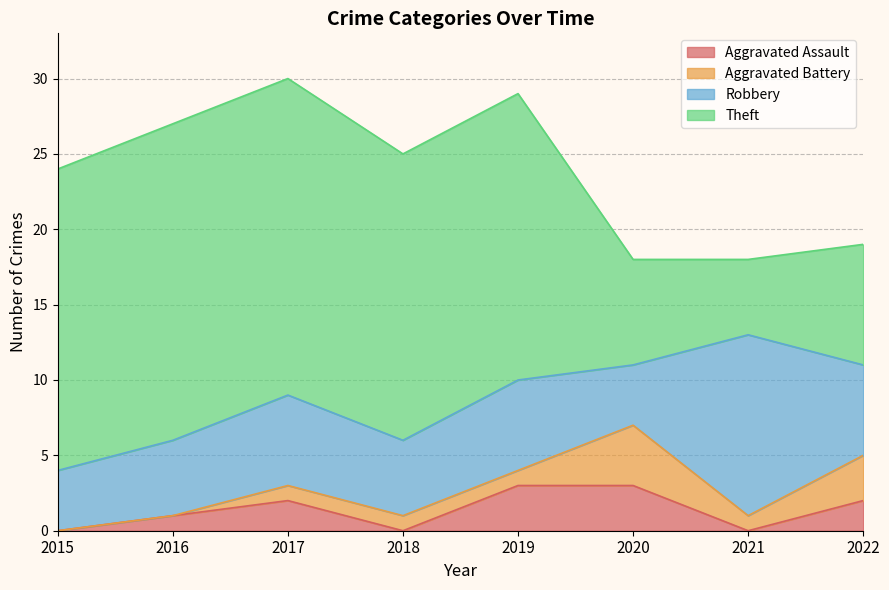

Reading right to left, extract all data points from this chart.

Aggravated Assault: 2	0	3	3	0	2	1	0
Aggravated Battery: 3	1	4	1	1	1	0	0
Robbery: 6	12	4	6	5	6	5	4
Theft: 8	5	7	19	19	21	21	20